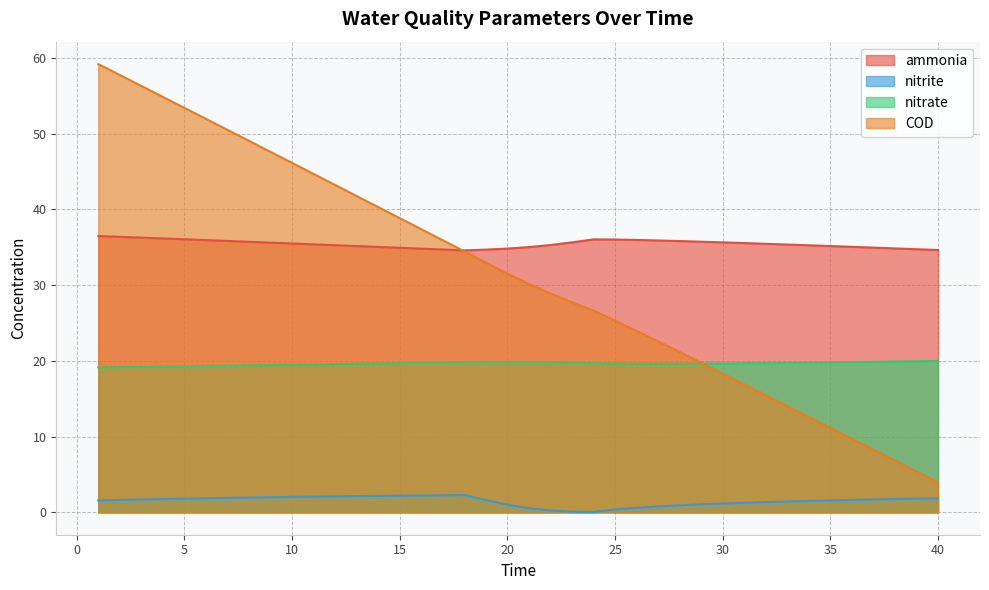

Is it true that ammonia equals 60.3 at 32?

False